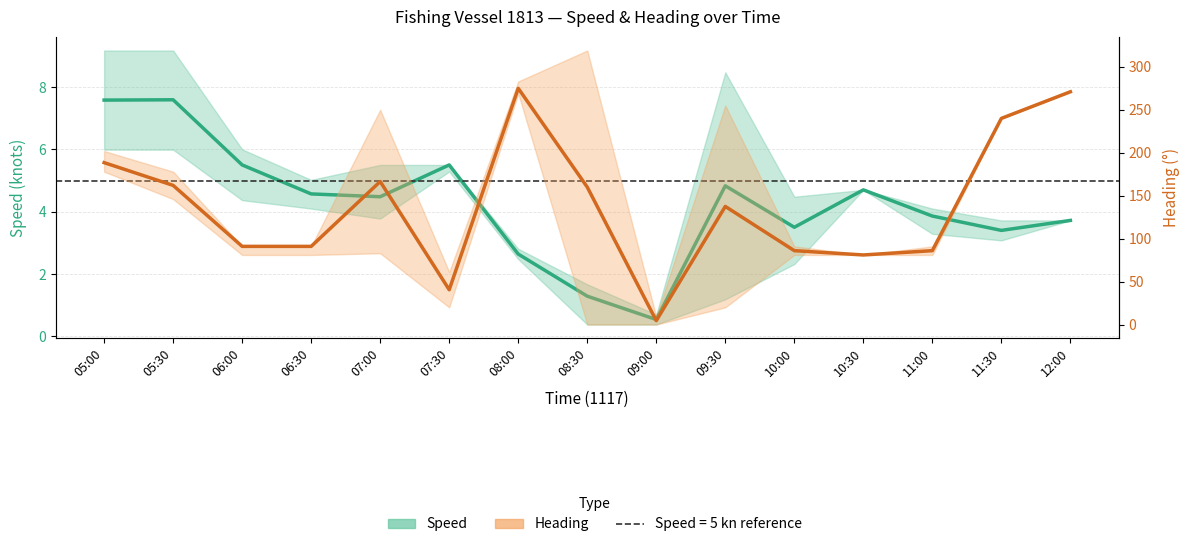

Which category has the lowest value across all series?

09:00